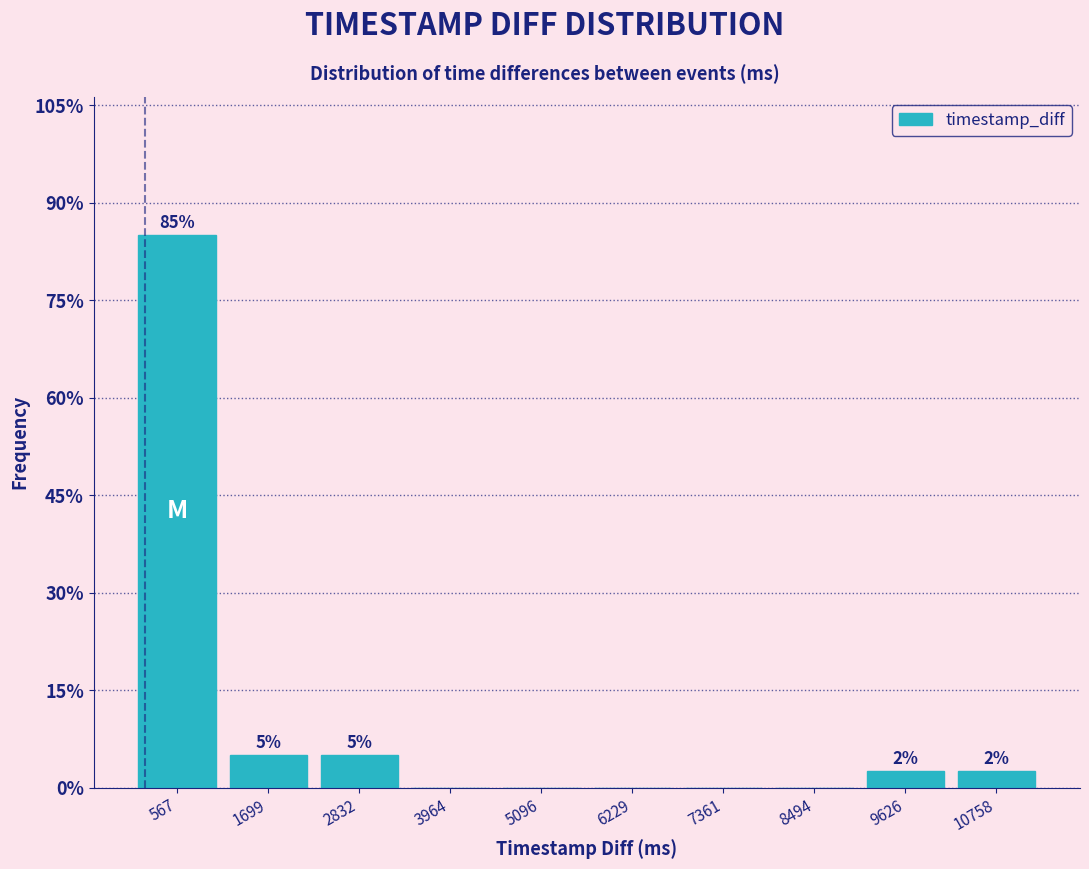

Which range on the x-axis has the tallest bar?

0 to 1200